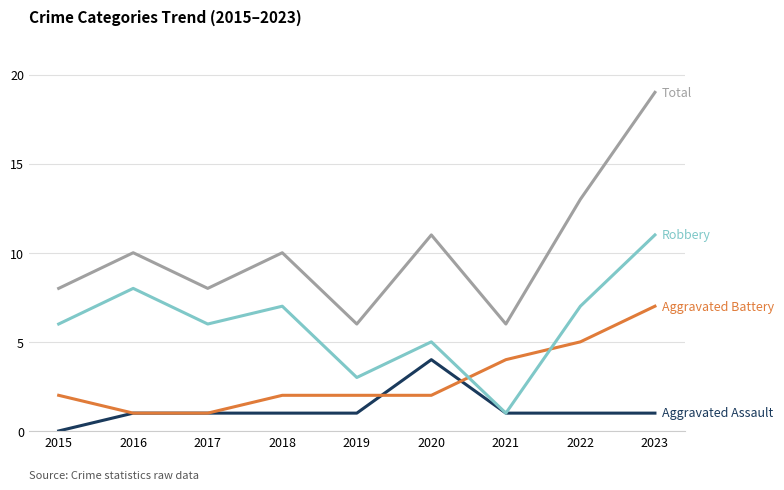

At which category is the sum across all series the highest?

2023